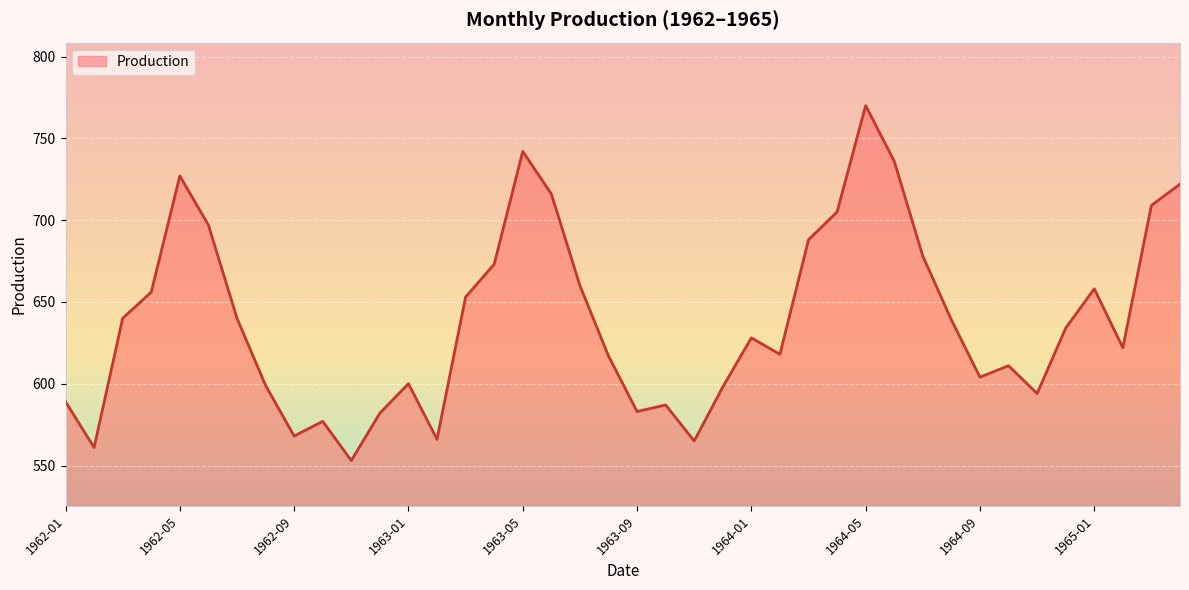

What is the difference between the maximum and minimum values?

217